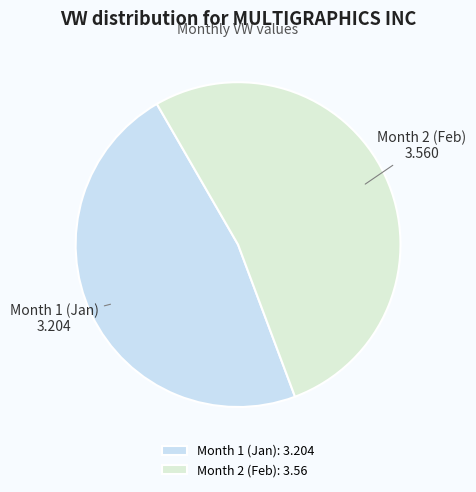

Is it true that Month 2 (Feb) is 53% of the pie?

True